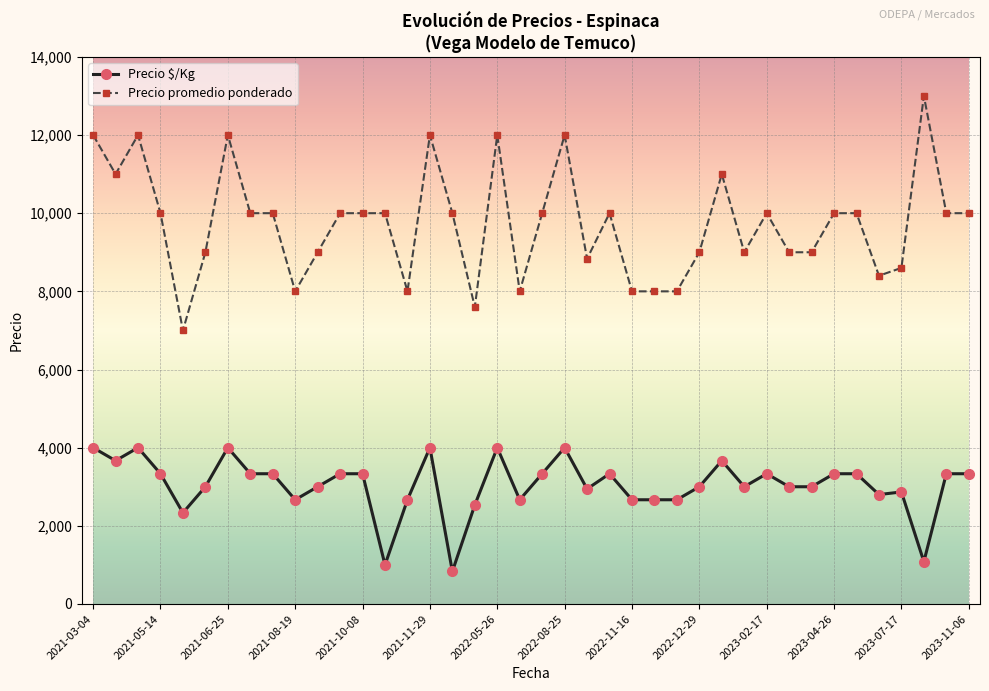

True or false: Precio $/Kg has more than 1 interior local peaks.

True